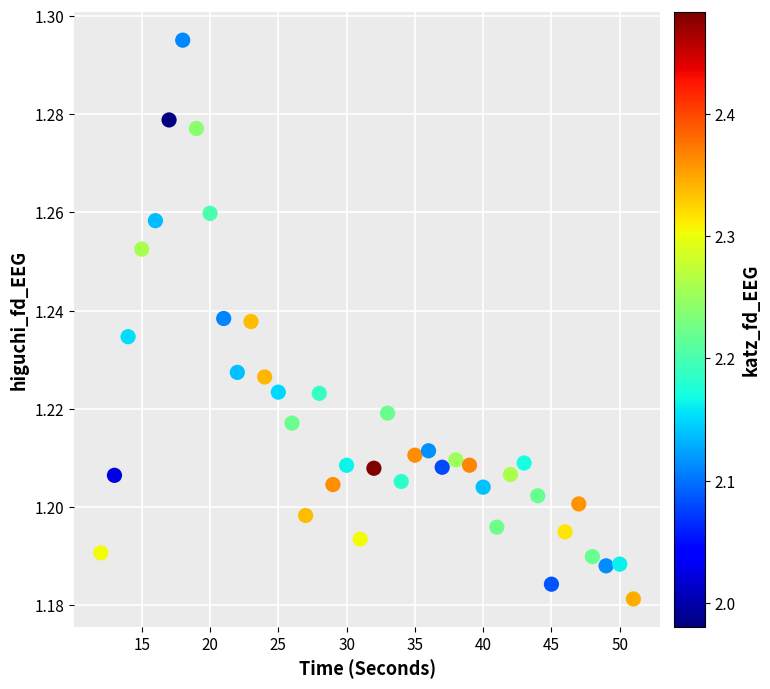

What is the range of X values (max minus min)?

39.0